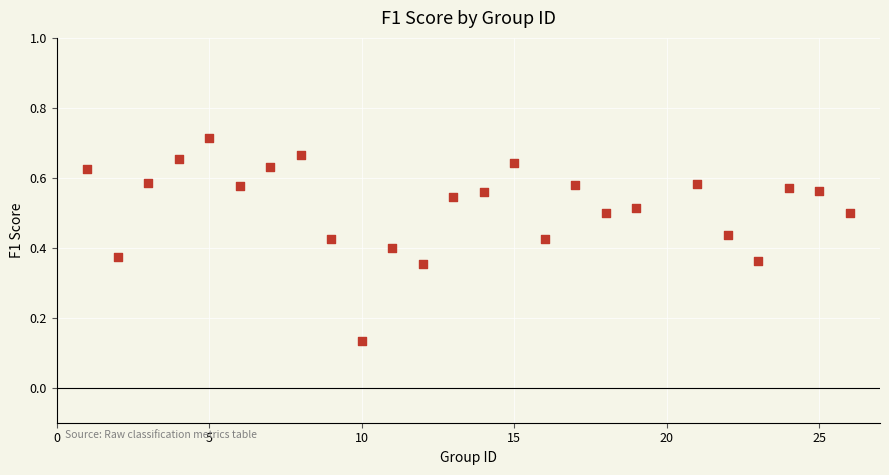

What is the range of X values (max minus min)?

25.0